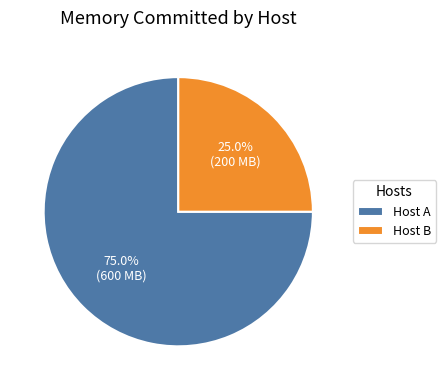

How many slices are in this pie chart?

2